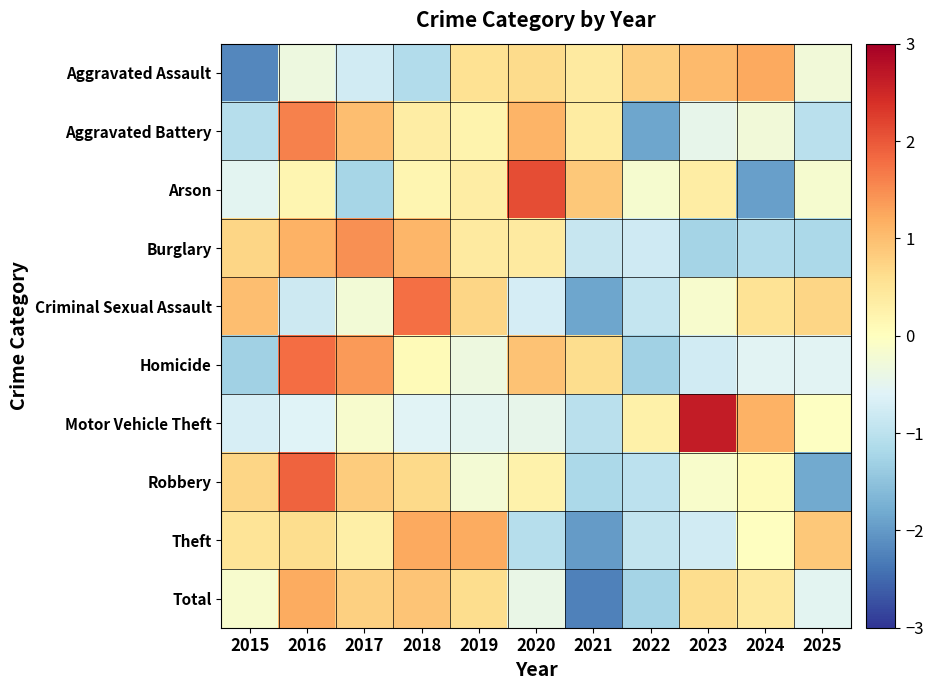

Reading left to right, extract all data points from this chart.

Aggravated Assault: 2015=-2.2	2016=-0.3	2017=-0.8	2018=-1.1	2019=0.6	2020=0.6	2021=0.4	2022=0.8	2023=1.0	2024=1.2	2025=-0.3
Aggravated Battery: 2015=-1.1	2016=1.6	2017=1.0	2018=0.3	2019=0.2	2020=1.1	2021=0.4	2022=-1.9	2023=-0.5	2024=-0.3	2025=-1.0
Arson: 2015=-0.5	2016=0.2	2017=-1.2	2018=0.2	2019=0.3	2020=2.1	2021=0.9	2022=-0.2	2023=0.3	2024=-1.9	2025=-0.2
Burglary: 2015=0.7	2016=1.1	2017=1.5	2018=1.1	2019=0.4	2020=0.4	2021=-0.9	2022=-0.8	2023=-1.3	2024=-1.1	2025=-1.2
Criminal Sexual Assault: 2015=1.0	2016=-0.8	2017=-0.2	2018=1.8	2019=0.7	2020=-0.7	2021=-1.9	2022=-0.9	2023=-0.1	2024=0.5	2025=0.7
Homicide: 2015=-1.3	2016=1.8	2017=1.4	2018=0.1	2019=-0.3	2020=0.9	2021=0.6	2022=-1.3	2023=-0.8	2024=-0.6	2025=-0.6
Motor Vehicle Theft: 2015=-0.7	2016=-0.6	2017=-0.2	2018=-0.6	2019=-0.5	2020=-0.5	2021=-1.0	2022=0.3	2023=2.6	2024=1.1	2025=-0.0
Robbery: 2015=0.7	2016=1.9	2017=0.8	2018=0.7	2019=-0.2	2020=0.2	2021=-1.2	2022=-1.0	2023=-0.1	2024=0.1	2025=-1.8
Theft: 2015=0.5	2016=0.6	2017=0.3	2018=1.2	2019=1.2	2020=-1.1	2021=-2.0	2022=-0.9	2023=-0.8	2024=-0.0	2025=0.9
Total: 2015=-0.2	2016=1.2	2017=0.8	2018=0.9	2019=0.6	2020=-0.4	2021=-2.3	2022=-1.3	2023=0.6	2024=0.4	2025=-0.5